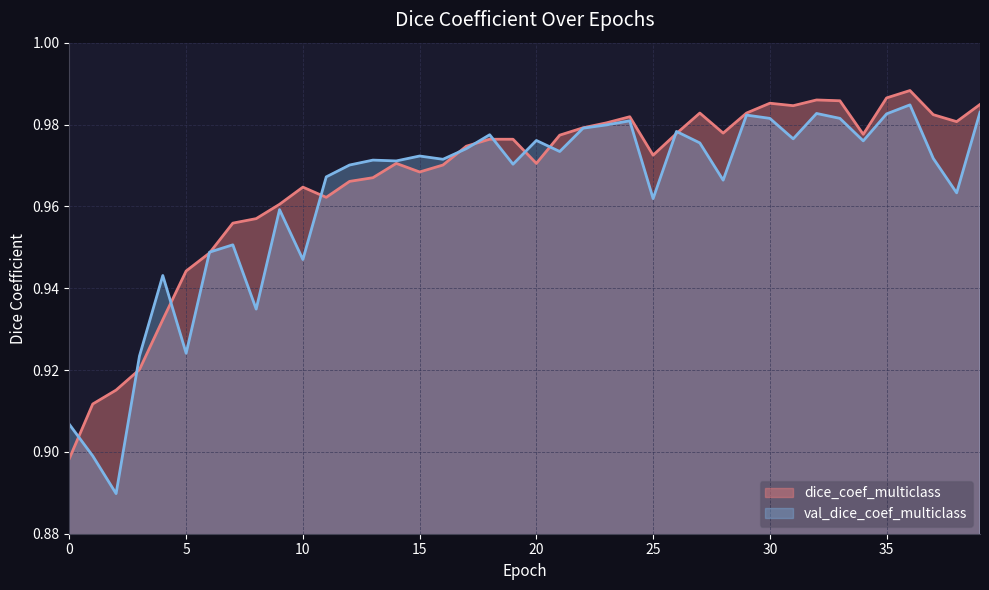

What is the difference between the second highest and second lowest values in the dice_coef_multiclass series?

0.1